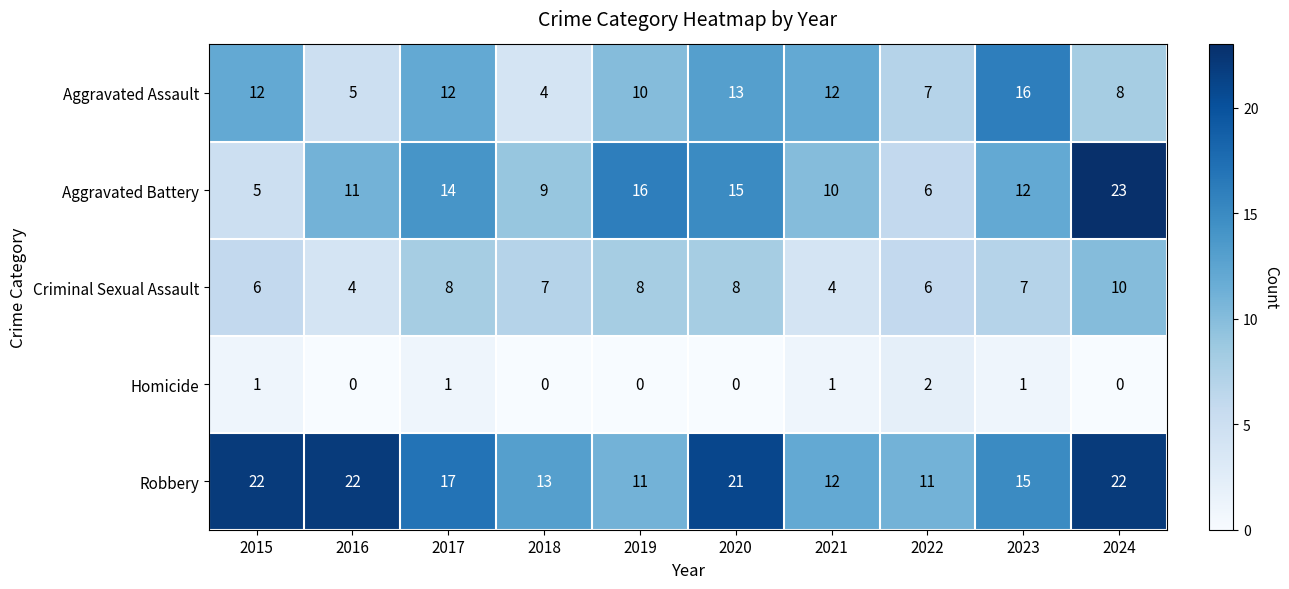

What is the sum of the Robbery values at 2021 and 2019?

23